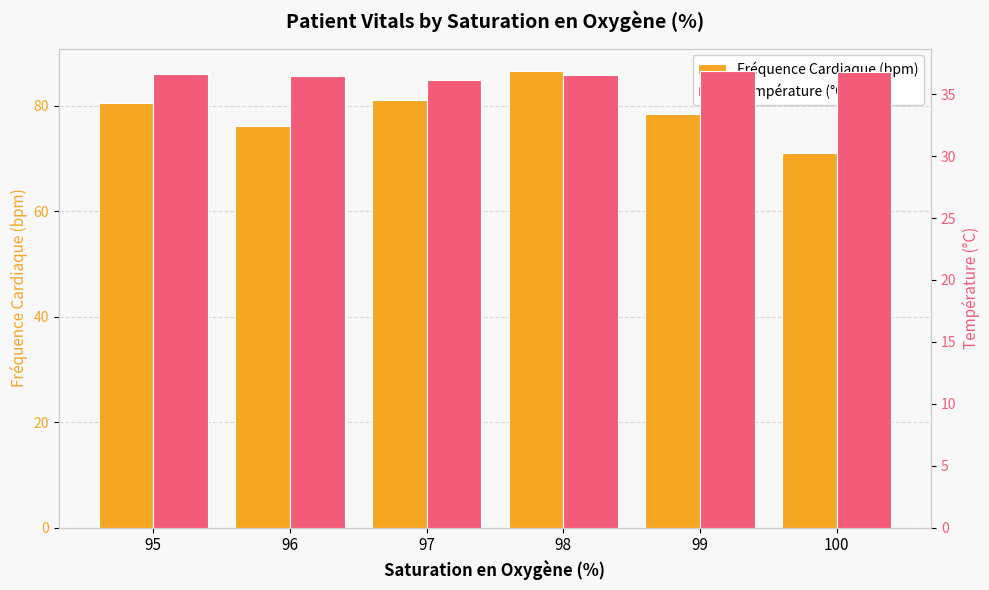

Rank the series at 98 from highest to lowest value.

Fréquence Cardiaque (bpm), Température (°C)